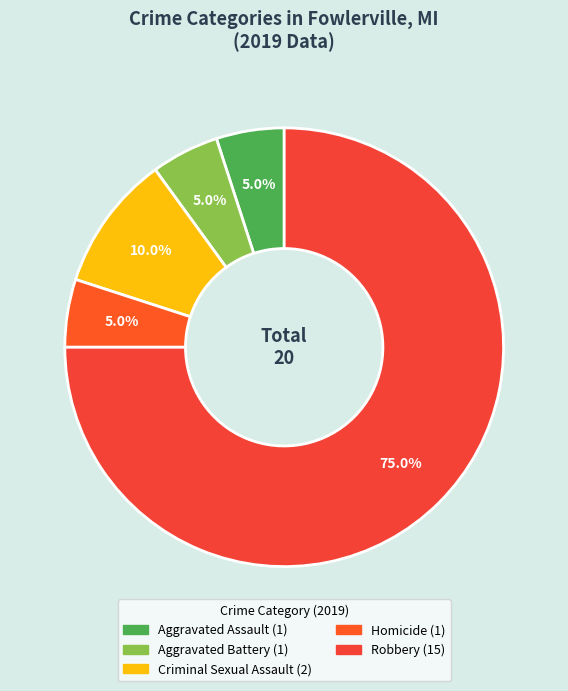

To the nearest percent, what percentage of the pie is Homicide?

5%